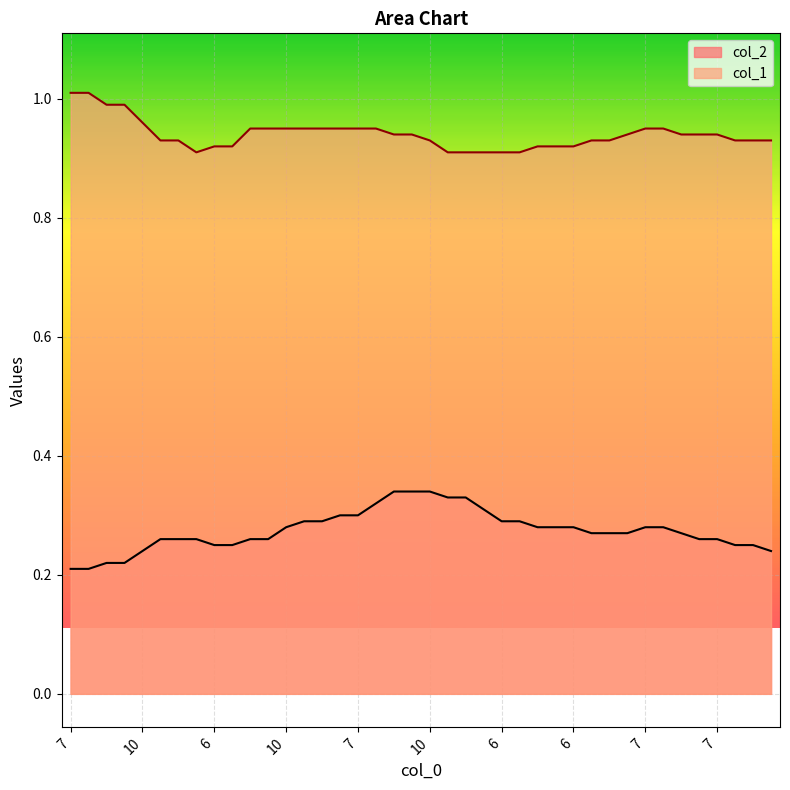

Reading right to left, extract all data points from this chart.

col_2: 0.2	0.2	0.2	0.3	0.3	0.3	0.3	0.3	0.3	0.3	0.3	0.3	0.3	0.3	0.3	0.3	0.3	0.3	0.3	0.3	0.3	0.3	0.3	0.3	0.3	0.3	0.3	0.3	0.3	0.3	0.2	0.2	0.3	0.3	0.3	0.2	0.2	0.2	0.2	0.2
col_1: 0.9	0.9	0.9	0.9	0.9	0.9	0.9	0.9	0.9	0.9	0.9	0.9	0.9	0.9	0.9	0.9	0.9	0.9	0.9	0.9	0.9	0.9	0.9	0.9	0.9	0.9	0.9	0.9	0.9	0.9	0.9	0.9	0.9	0.9	0.9	1.0	1.0	1.0	1.0	1.0